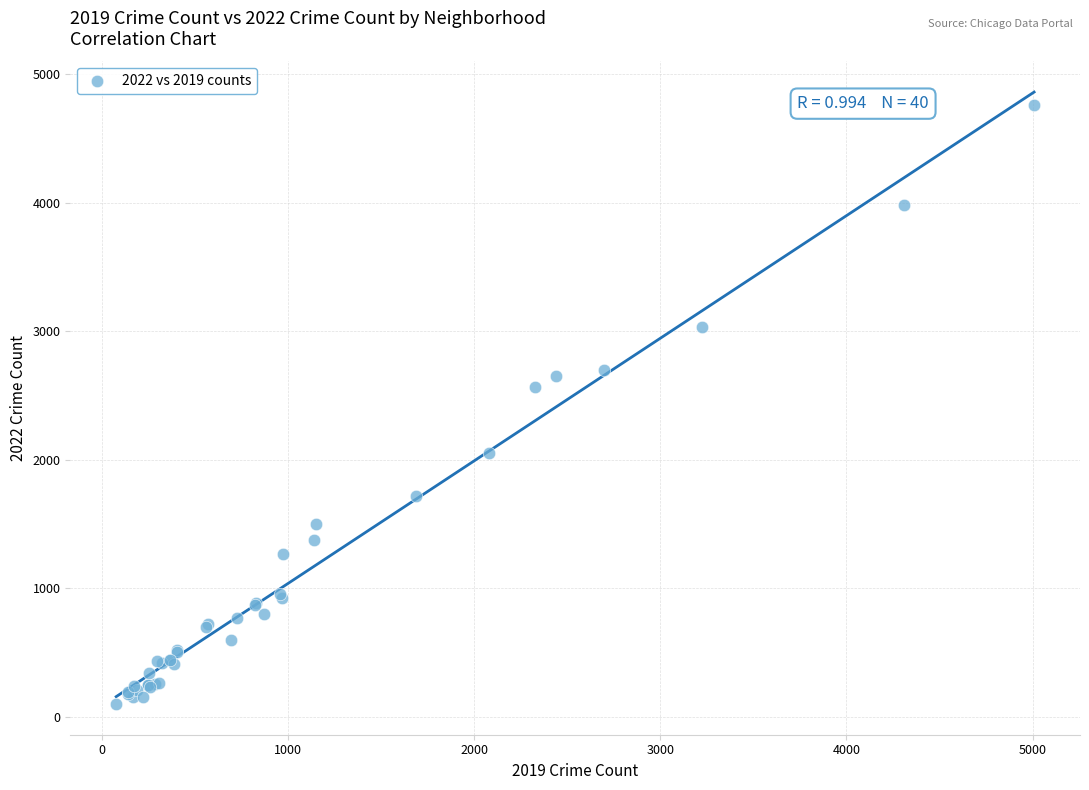

What Y value in the scatter plot is closest to 2430?

2566